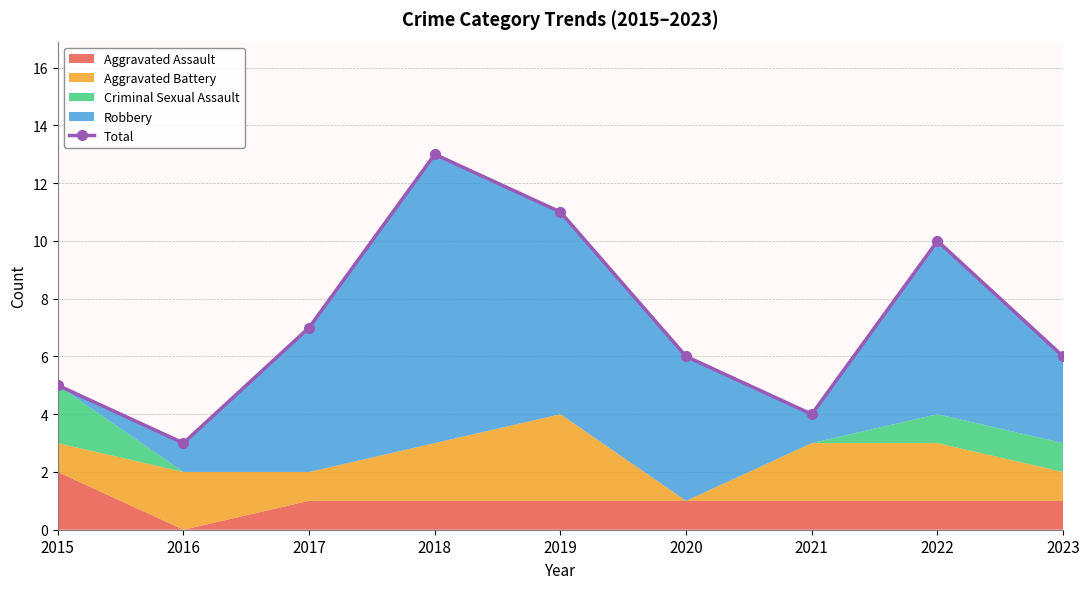

How many points are lower than both their immediate neighbors (excluding endpoints)?

2